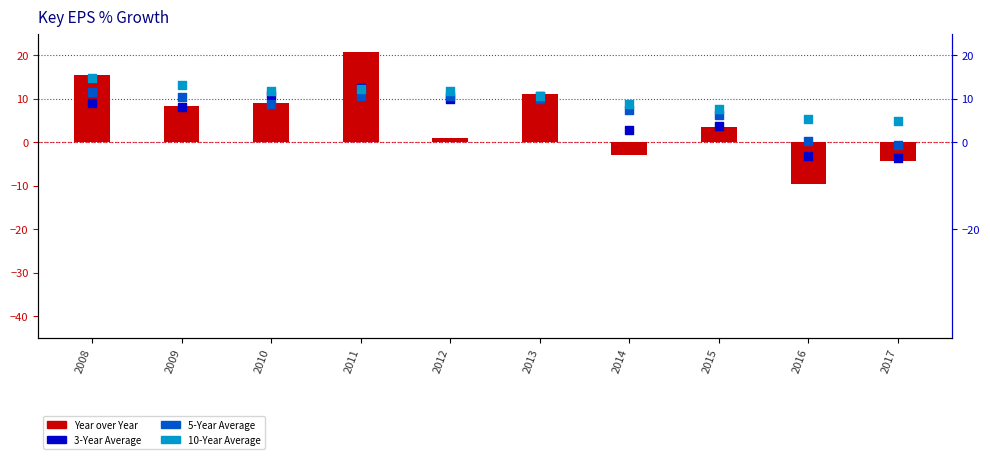

At which category is the sum across all series the highest?

2011